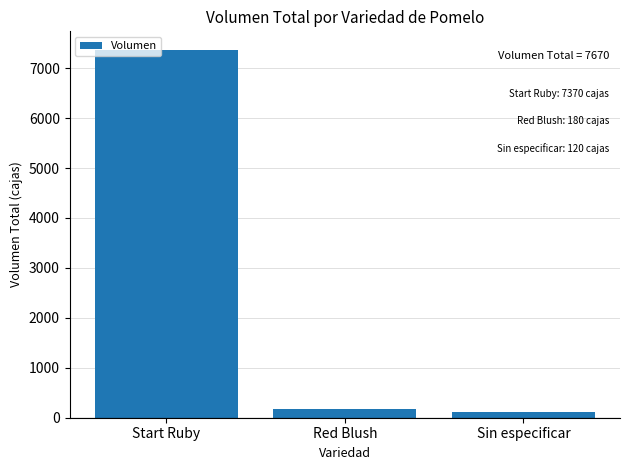

Reading left to right, extract all data points from this chart.

Start Ruby=7370	Red Blush=180	Sin especificar=120